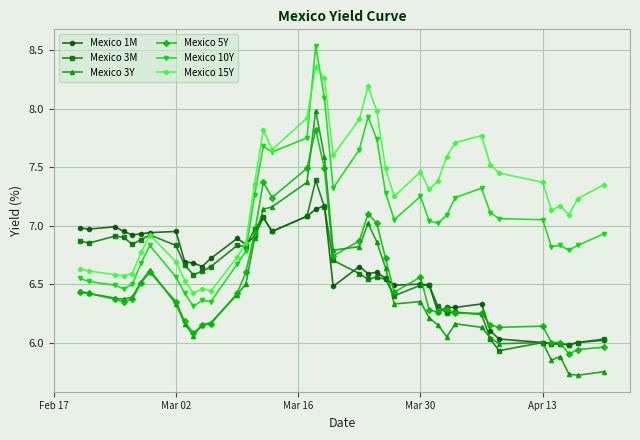

What is the sum of all Mexico 15Y values?

290.1